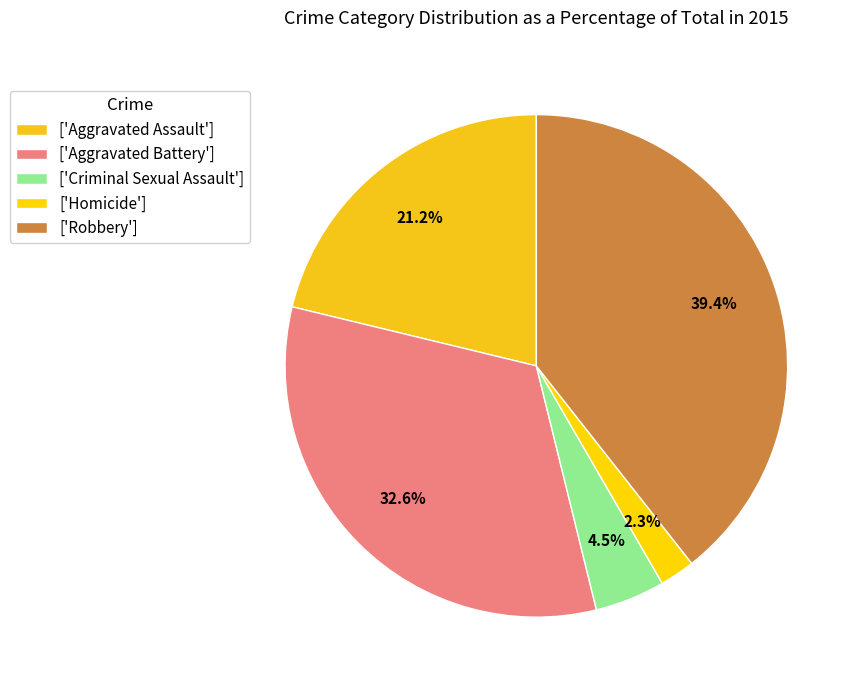

How many segments does this pie chart have?

5